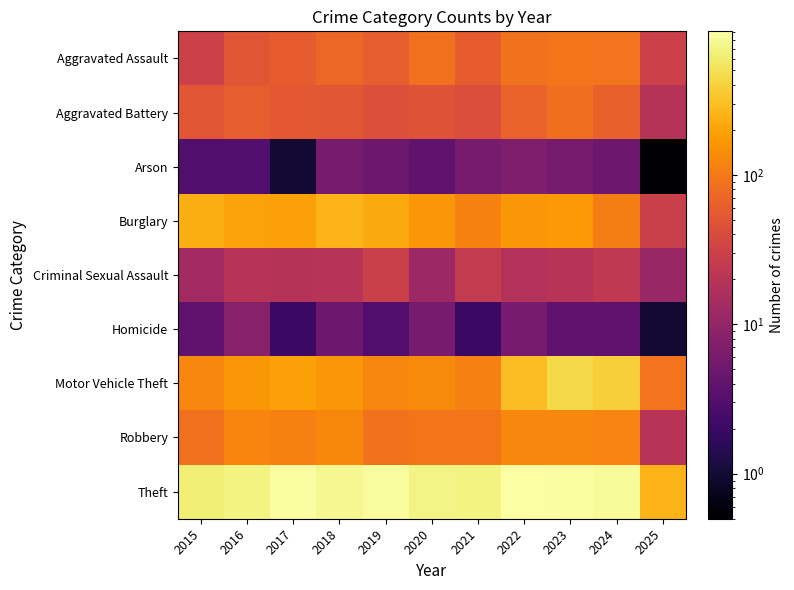

What is the greatest value displayed?

912.0